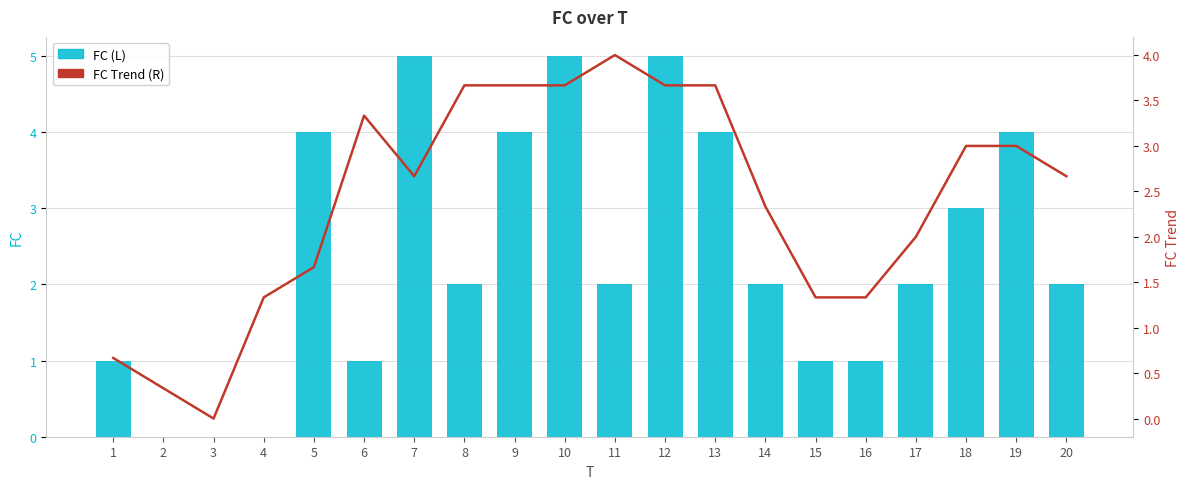

What are all the series names shown in the legend?

FC (L), FC Trend (R)